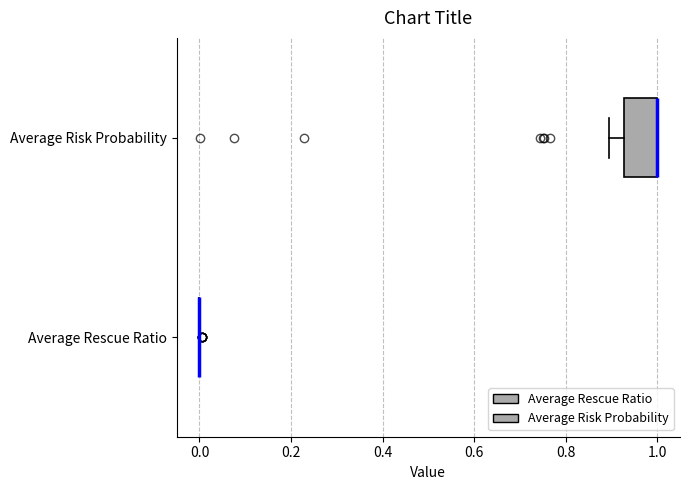

Comparing the boxes themselves (not the whiskers), which one is the widest?

Average Risk Probability